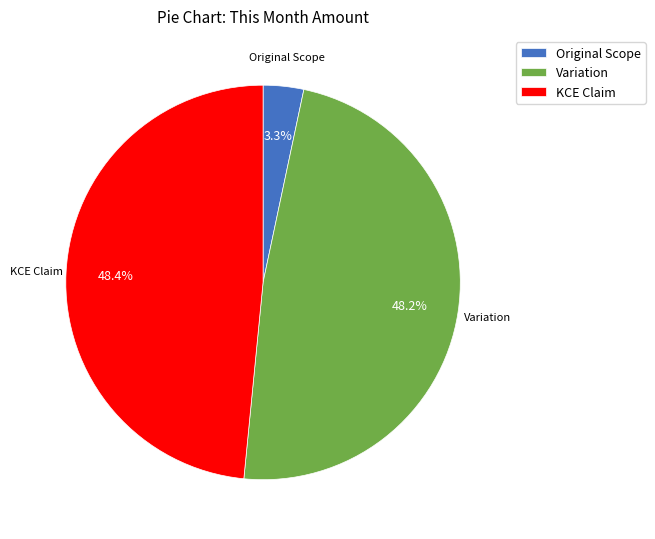

Count the number of slices in the pie.

3